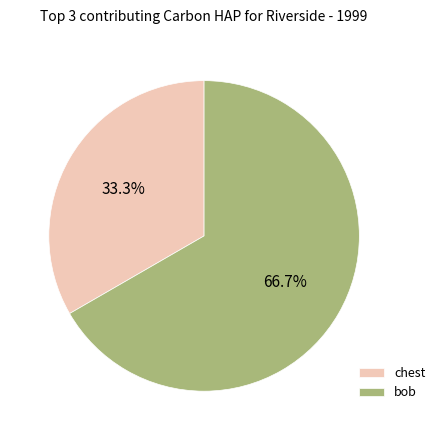

Is bob the majority of the pie?

Yes